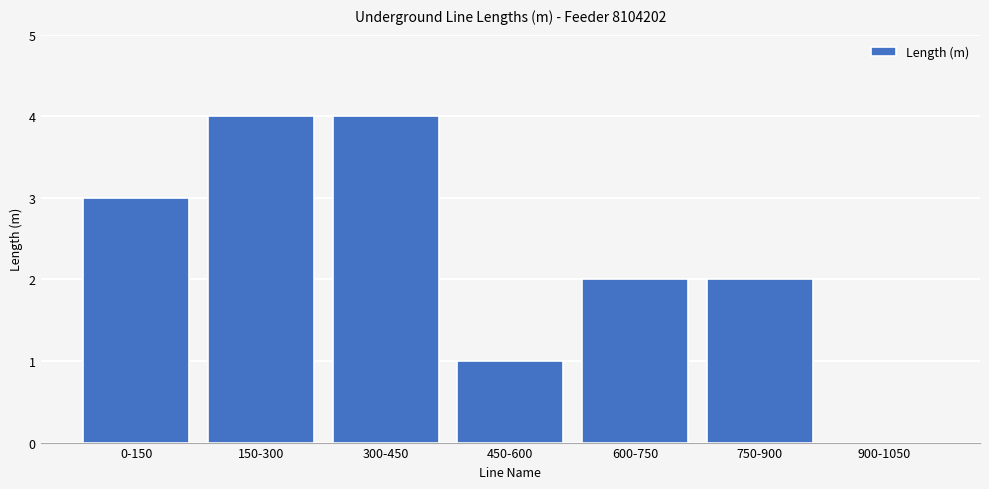

How many values are between 1 and 4?

6